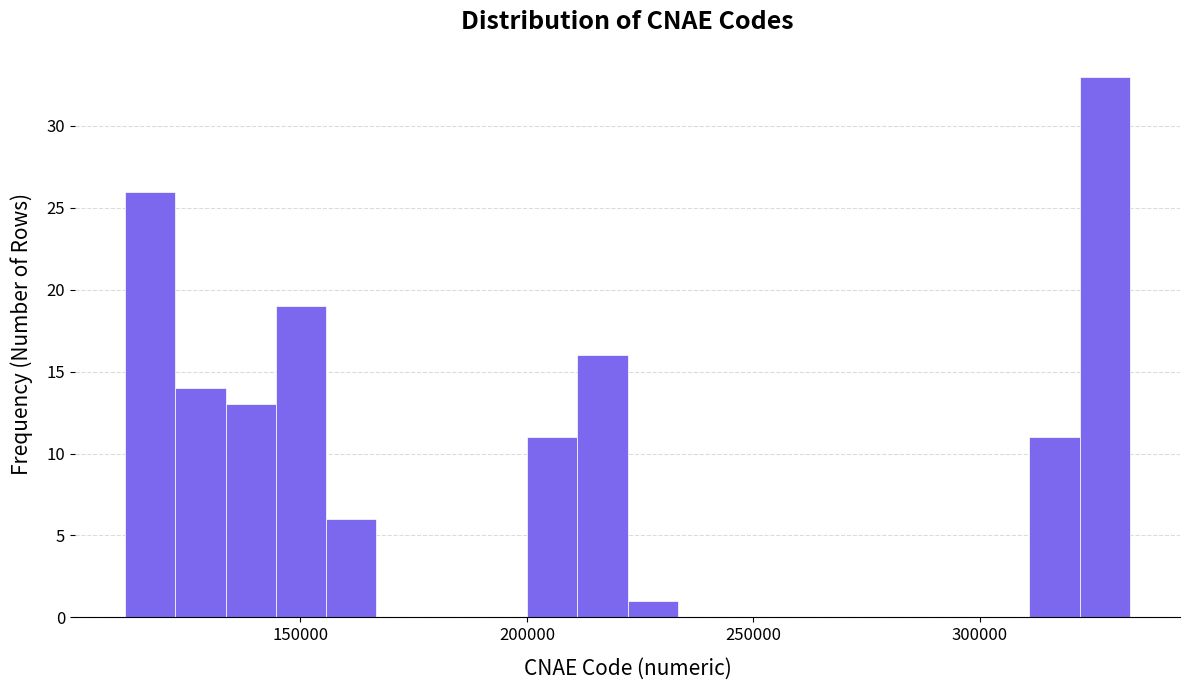

Around what value on the x-axis is the tallest bar? Give the approximate position of its centre, as read against the axis.

330000